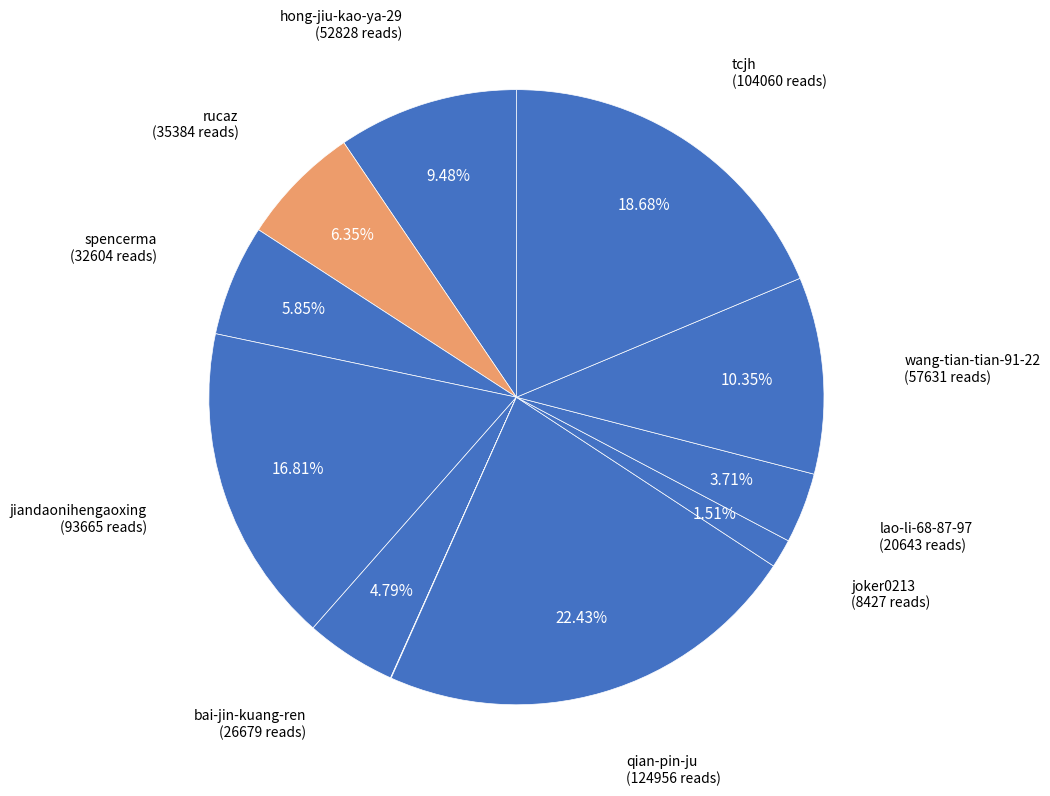

Is there any slice that represents more than half of the pie?

No